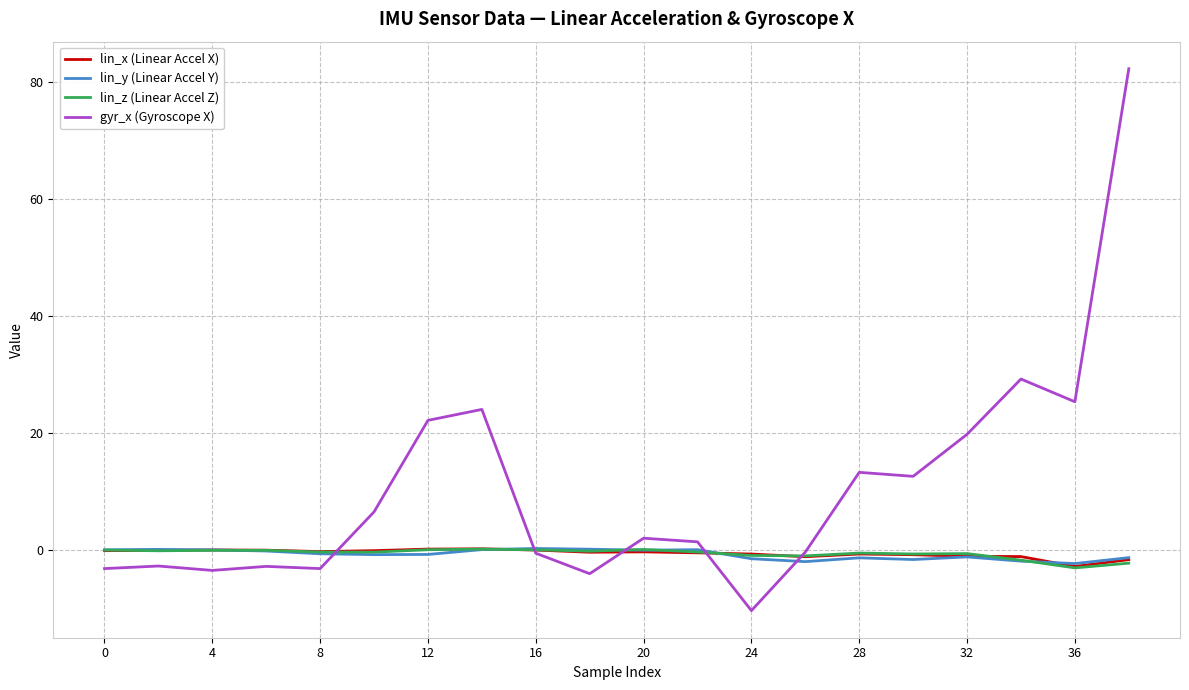

Which series has the widest spread of values?

gyr_x (Gyroscope X)